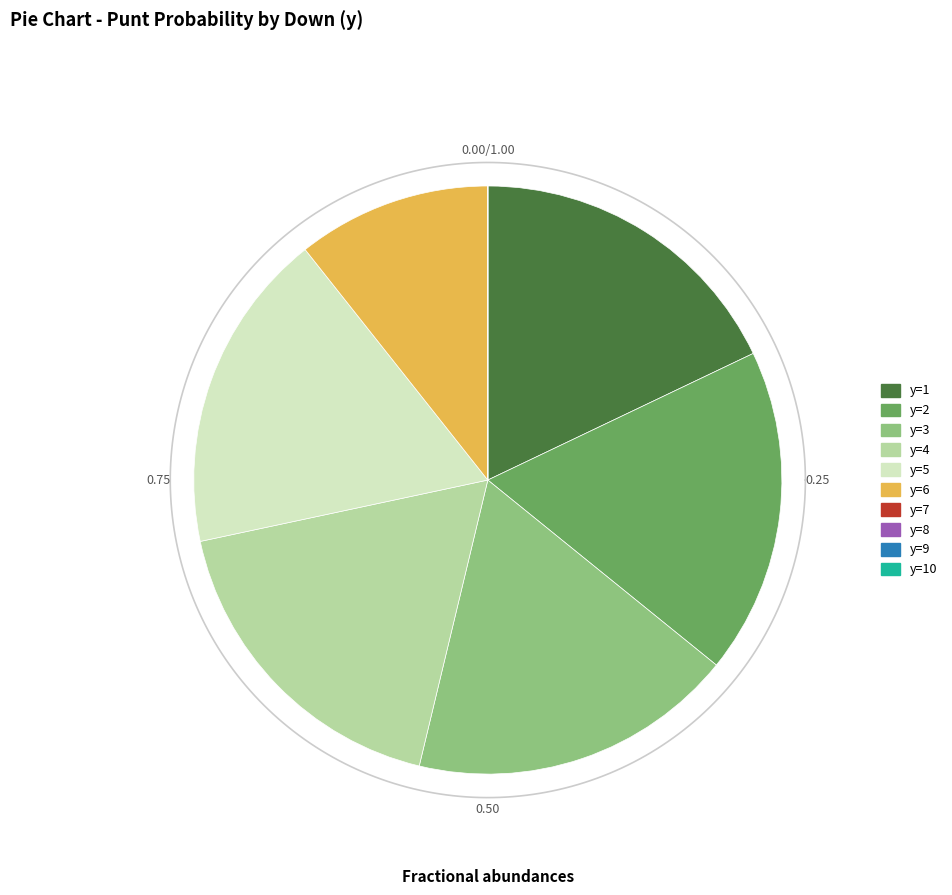

Which category has the smallest portion of the pie?

y=7